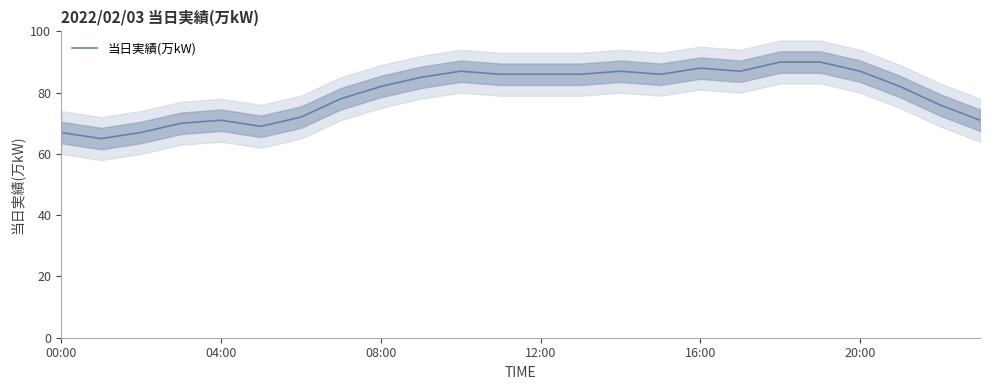

Between 6 and 19, which is larger?

19